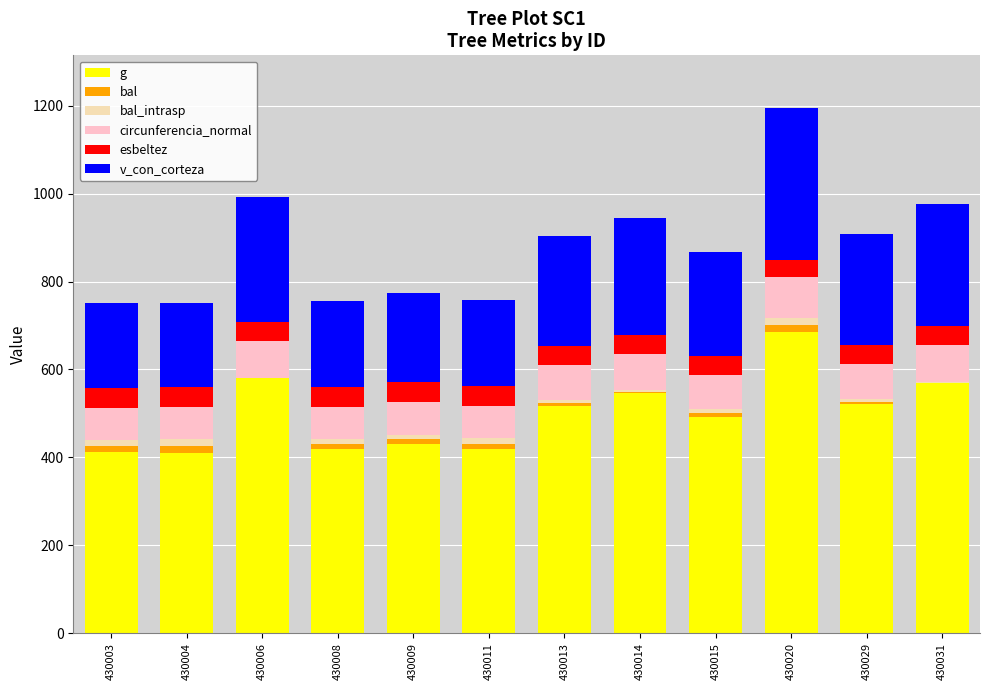

Which series has the widest spread of values?

g